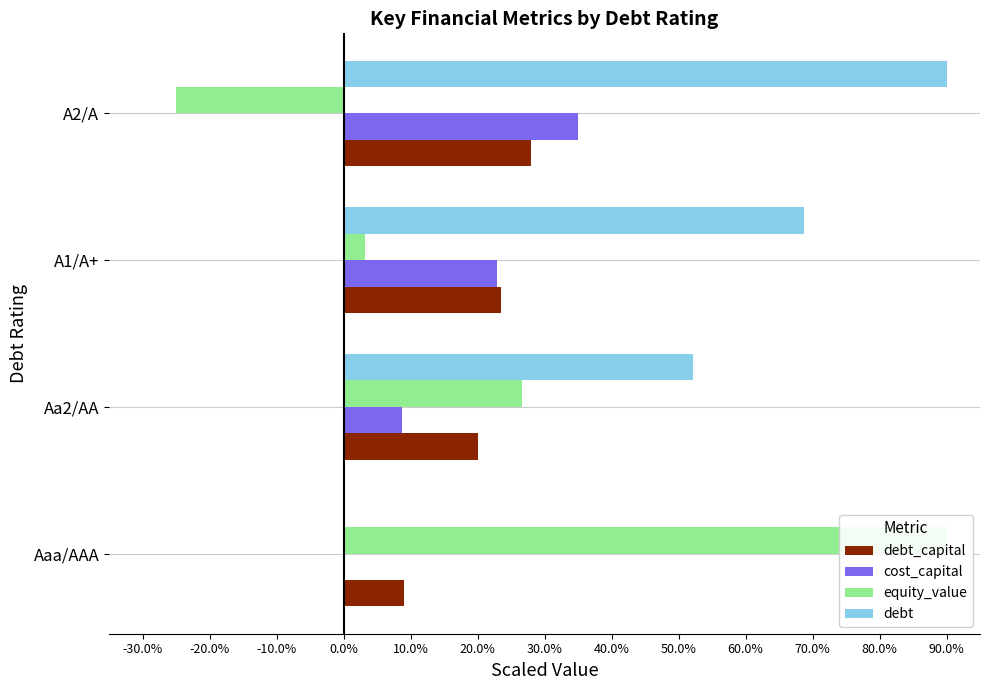

The debt series shows 1.6 at A2/A. True or false?

False